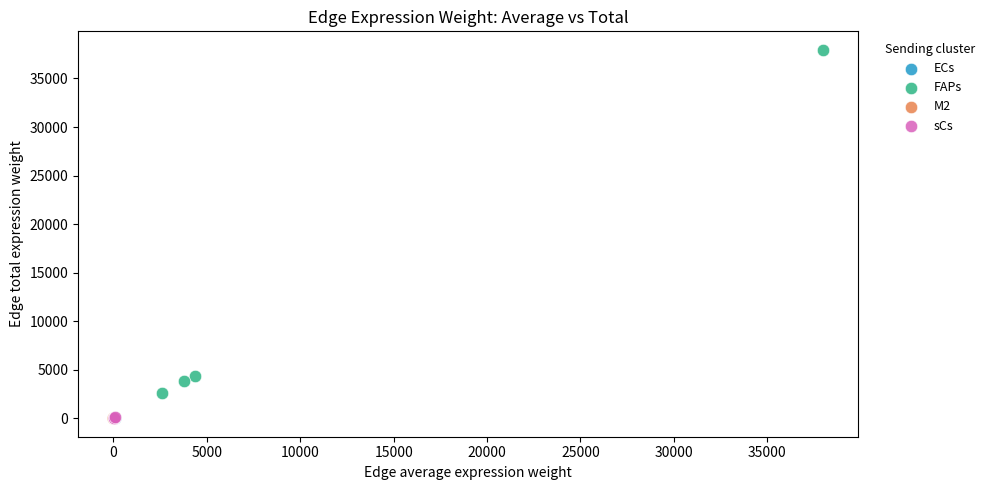

Which series has the widest spread of Y values?

FAPs